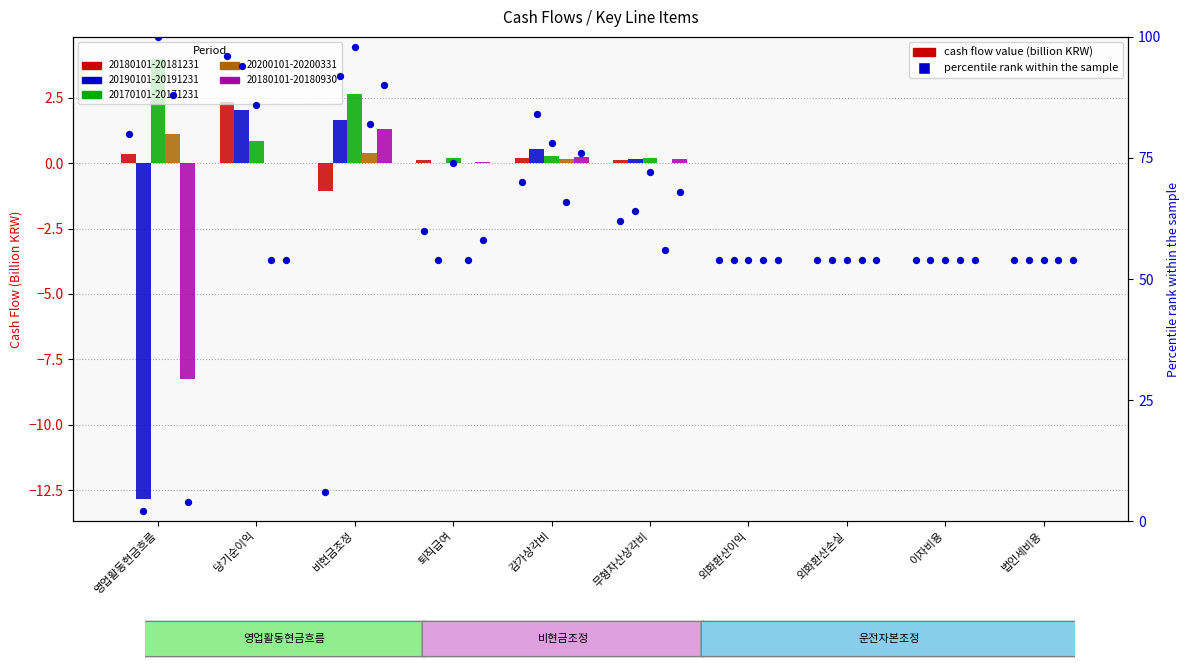

What is the ratio of the value at 퇴직급여 to the value at 무형자산상각비?

1.0